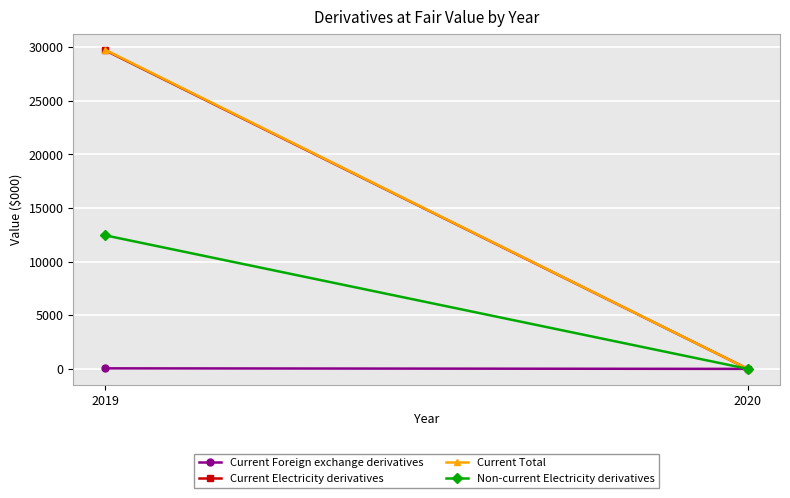

What are all the series names shown in the legend?

Current Foreign exchange derivatives, Current Electricity derivatives, Current Total, Non-current Electricity derivatives